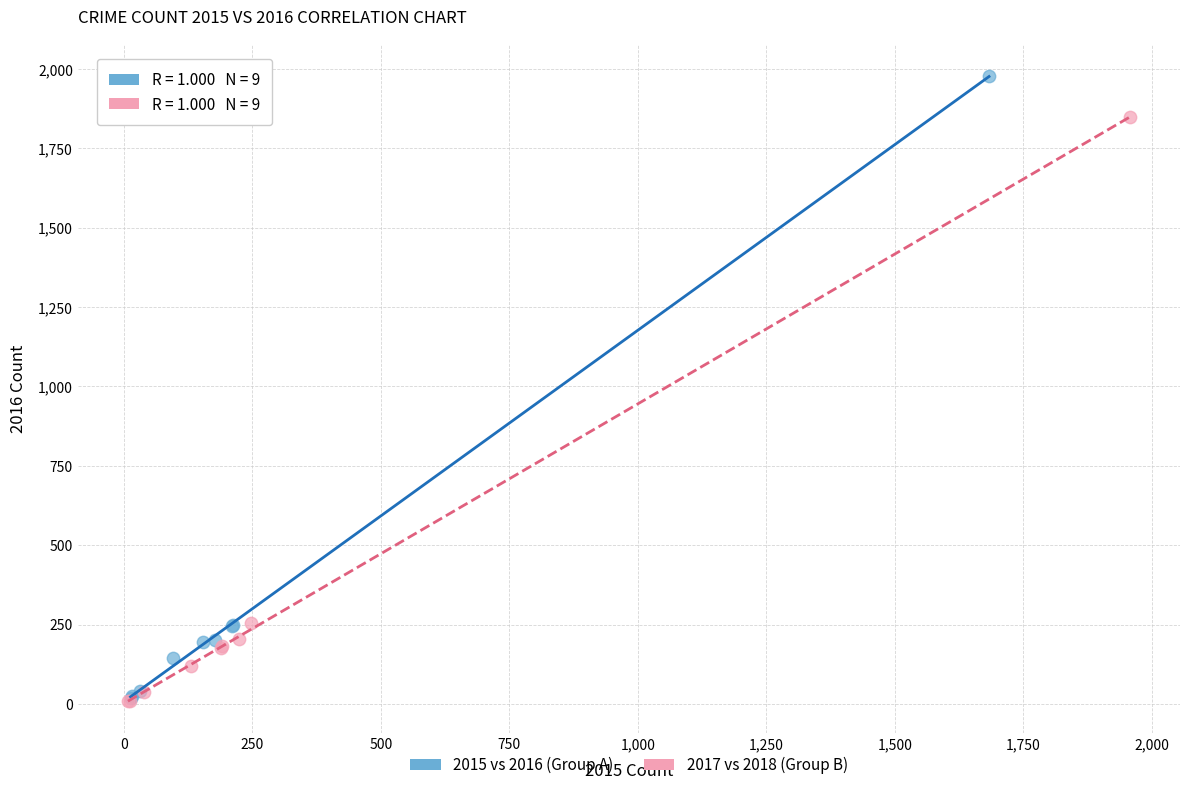

What are all the series names shown in the legend?

2015 vs 2016 (Group A), 2017 vs 2018 (Group B)